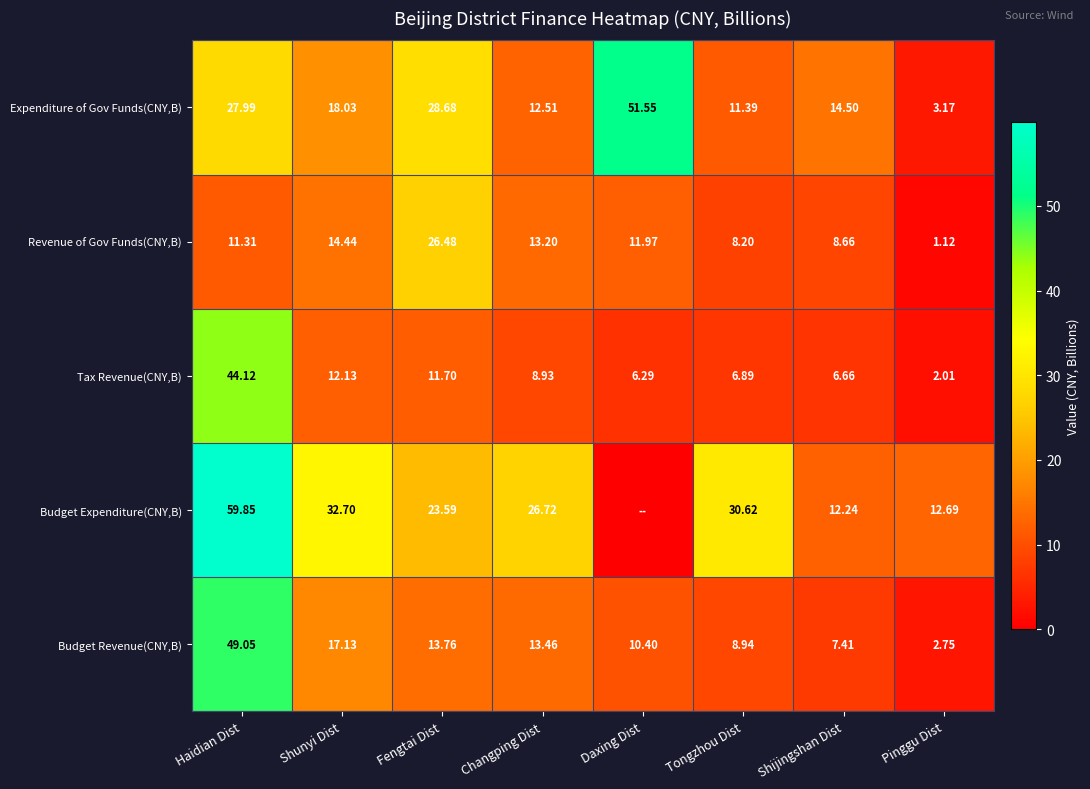

Is the value of Budget Expenditure(CNY,B) at Shijingshan Dist greater than the value of Revenue of Gov Funds(CNY,B) at Shunyi Dist?

No